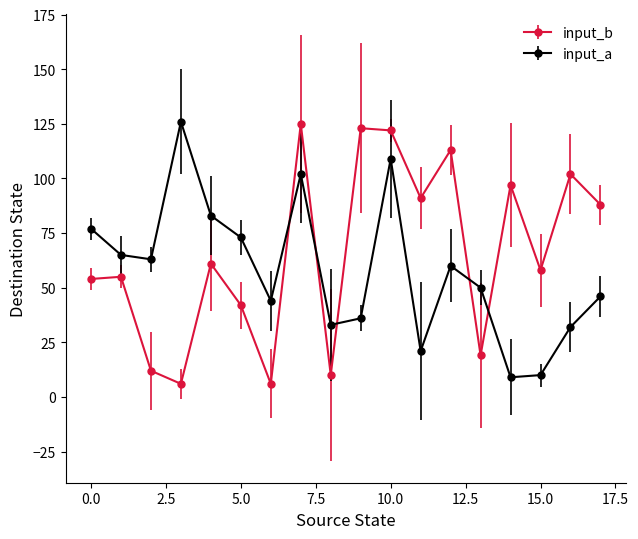

True or false: input_a has more than 2 points higher than both neighbors.

True